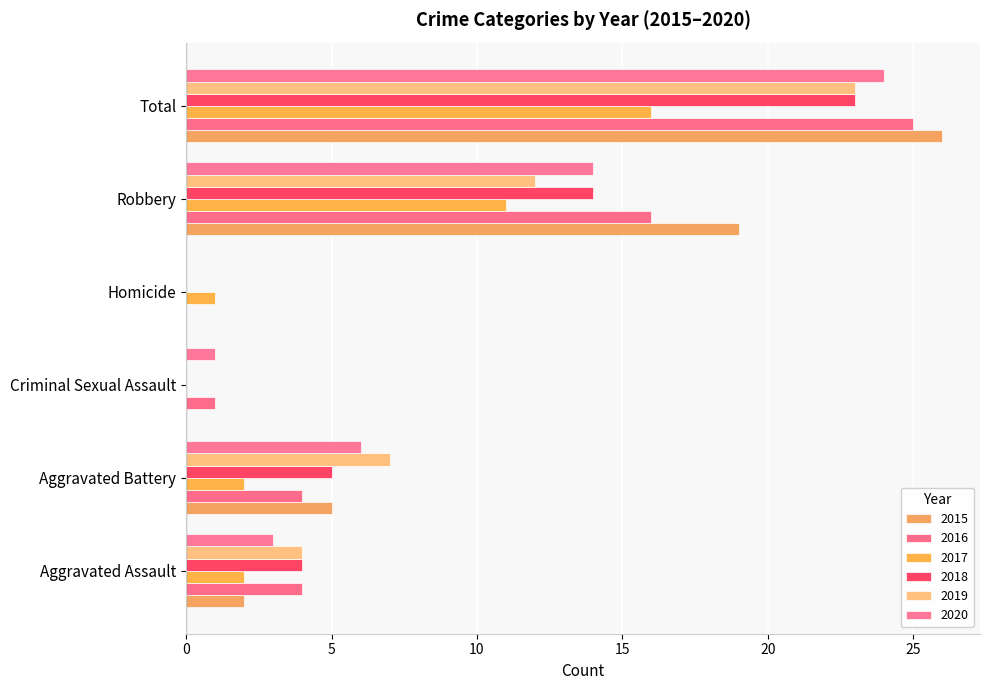

At which category is the sum across all series the highest?

Total